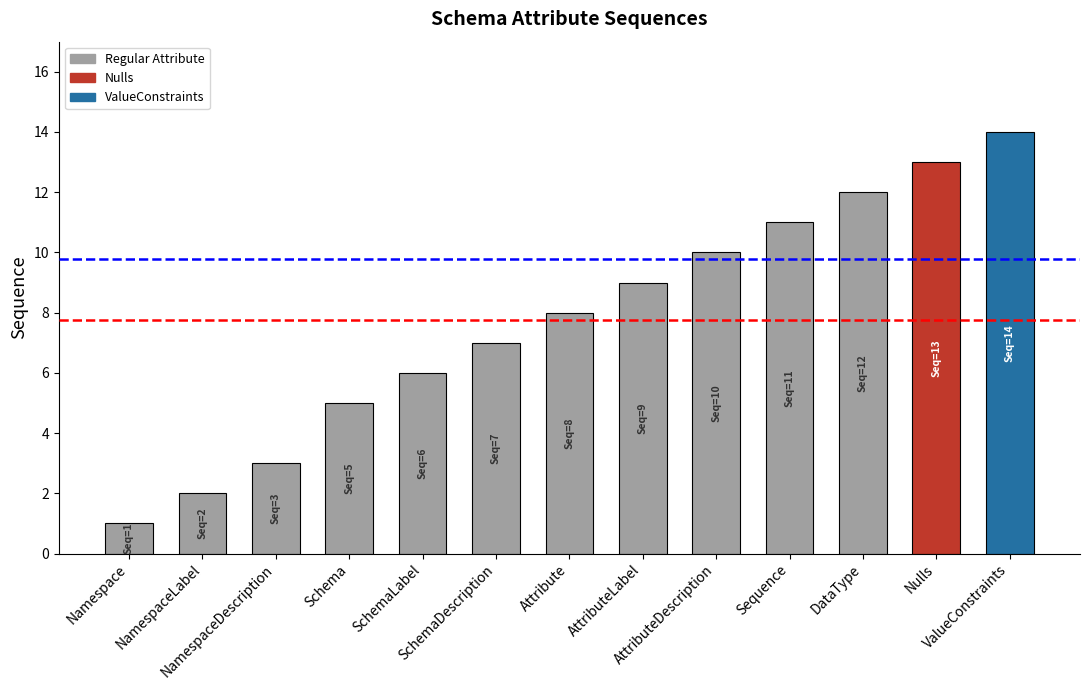

The value at SchemaDescription is 2. True or false?

False